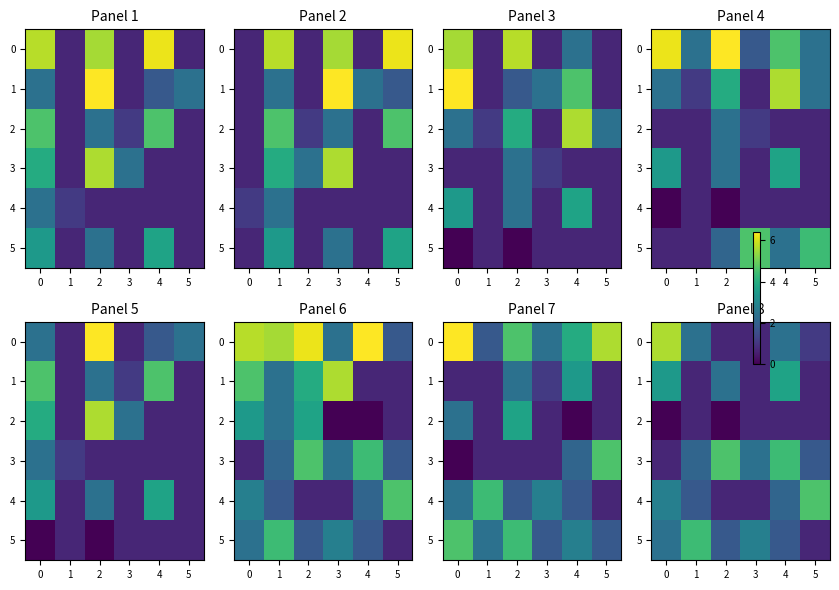

Is the value of 3 at 4 greater than the value of 1 at 3?

Yes